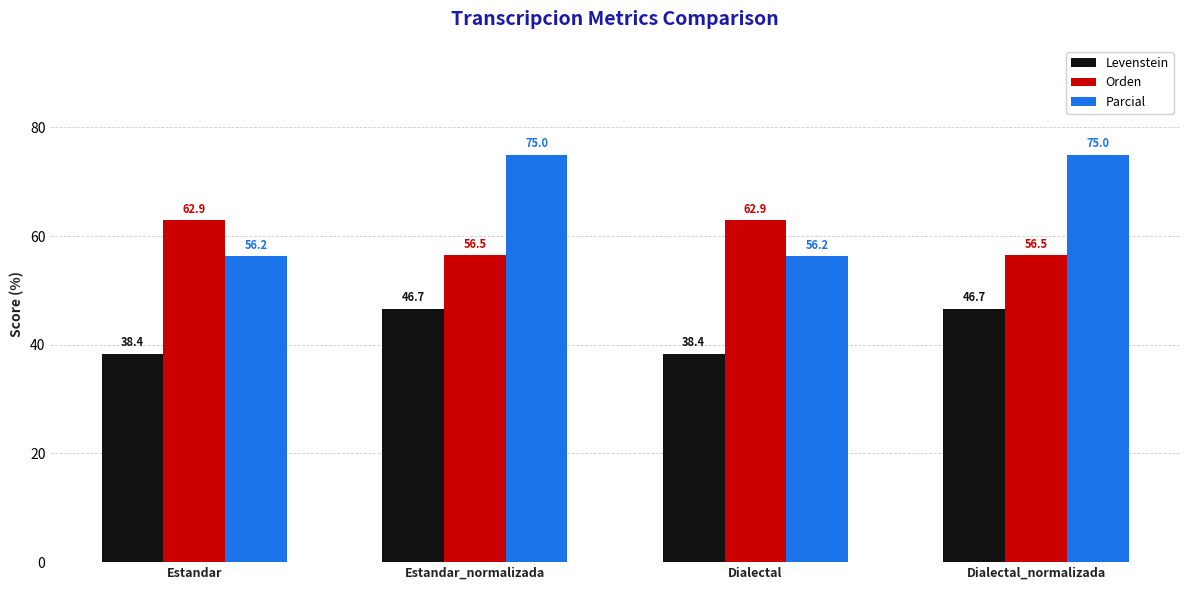

Which series has the largest range (max minus min)?

Parcial